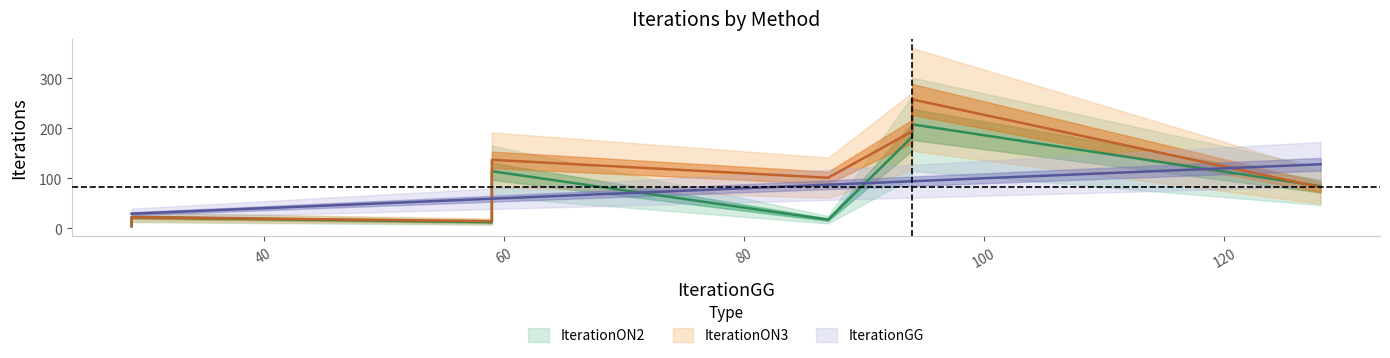

At which category does IterationON3 reach its first local valley?

29